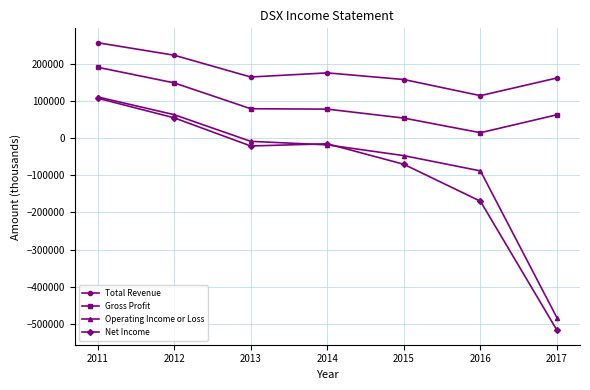

True or false: Operating Income or Loss has a value of -47200 at 2015.

True